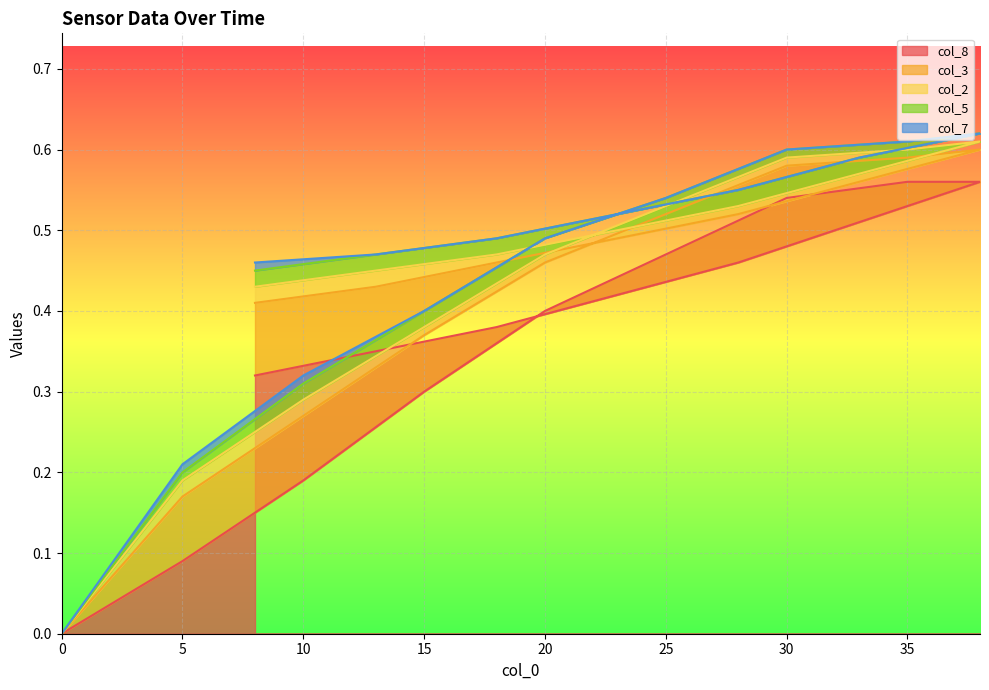

True or false: col_7 and col_5 cross at least once.

False